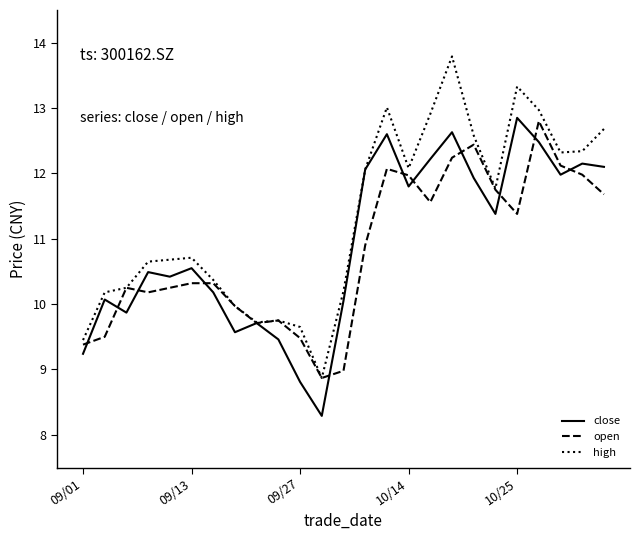

What is the highest value of the high series?

13.8